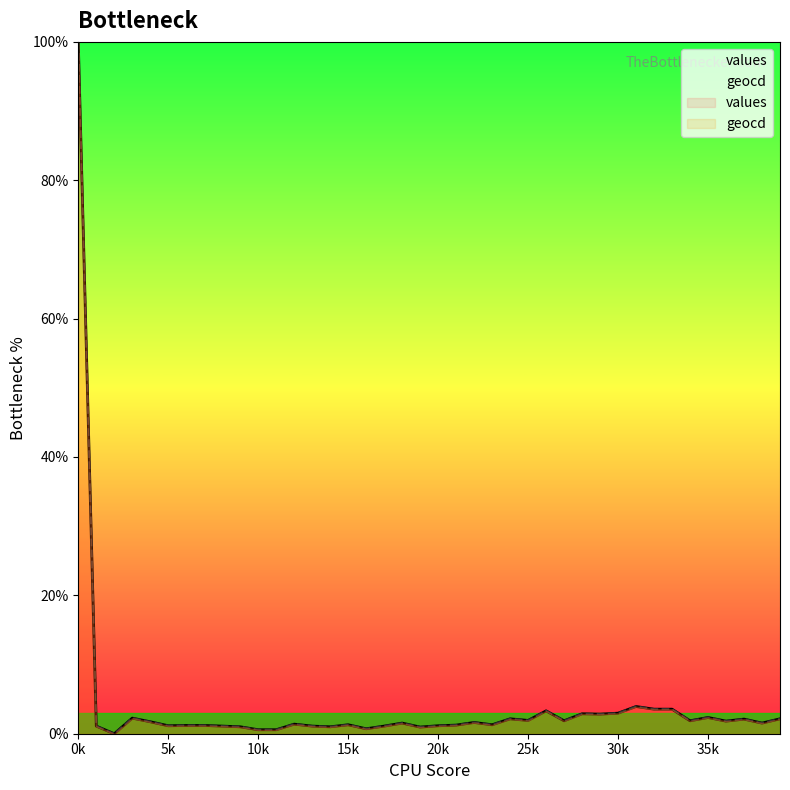

At which label is values closest to 50?

31